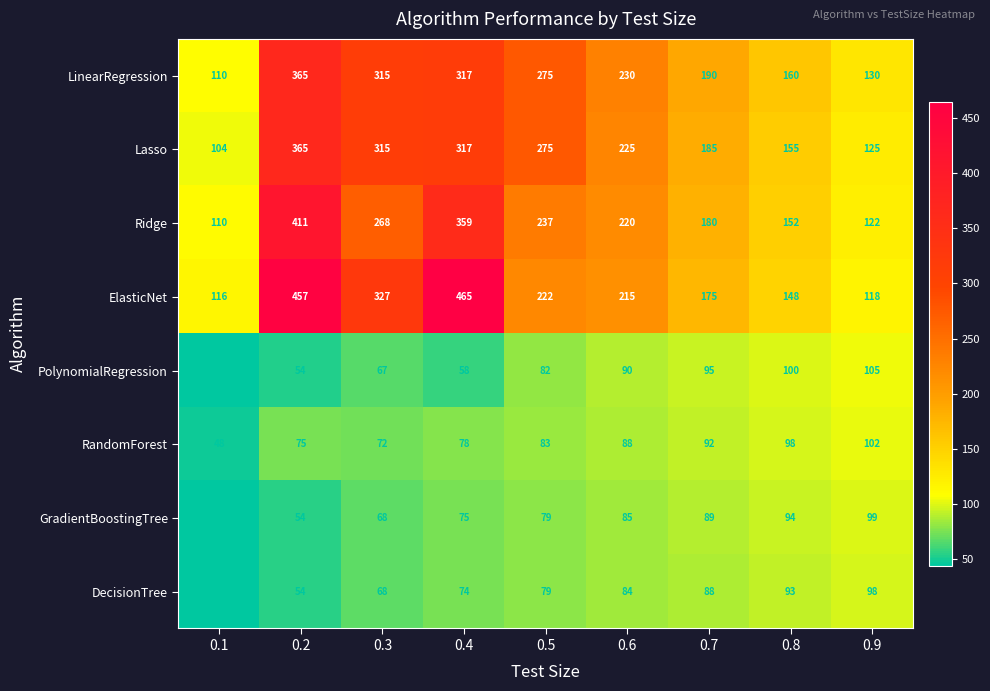

Rank the categories by LinearRegression value from highest to lowest.

0.2, 0.4, 0.3, 0.5, 0.6, 0.7, 0.8, 0.9, 0.1